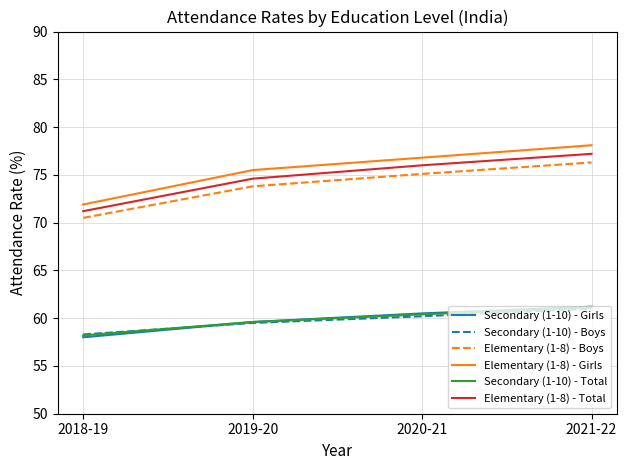

Which series changed the most between 2018-19 and 2019-20?

Elementary (1-8) - Girls